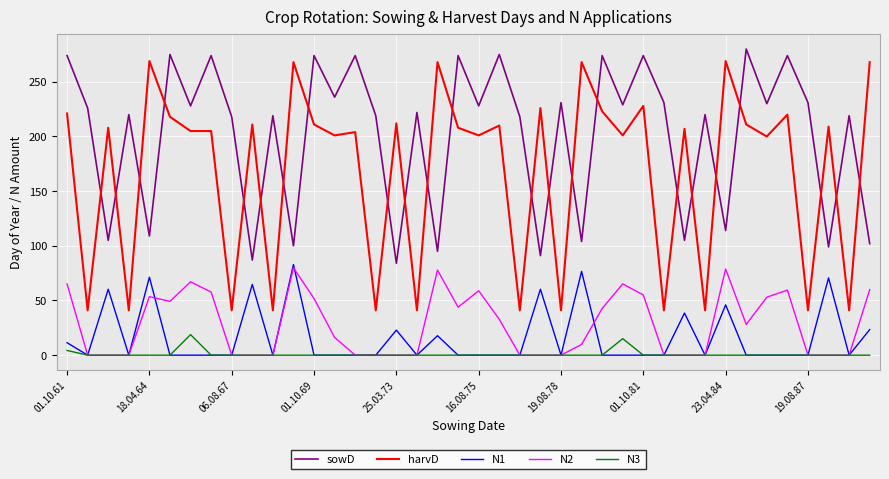

True or false: sowD and N2 cross at least once.

False